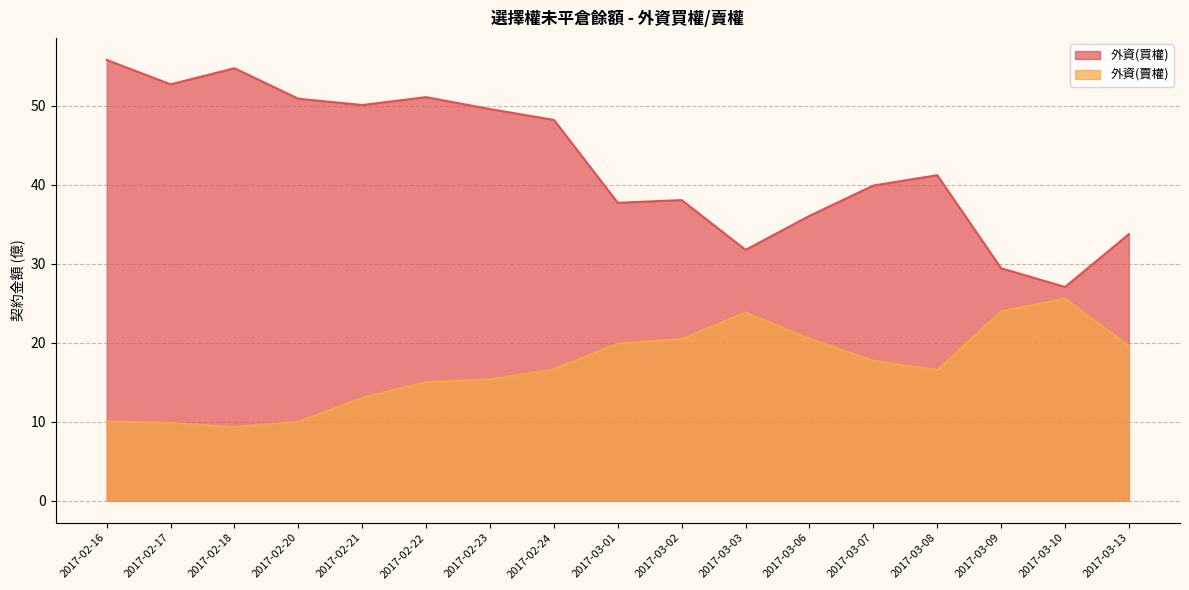

How many categories are shown in the chart?

17